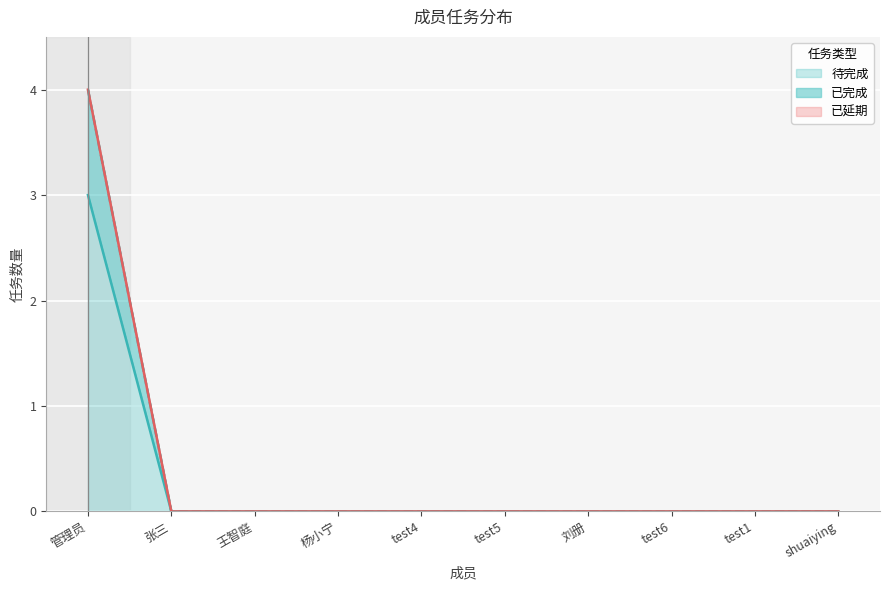

The 待完成 series shows -1 at test6. True or false?

False